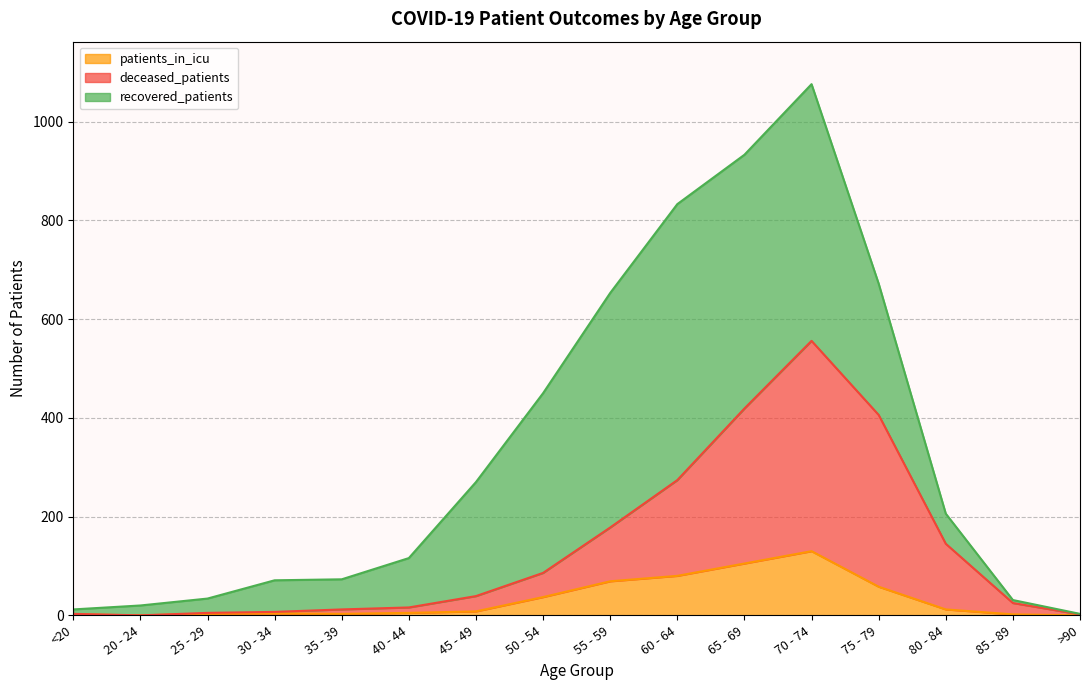

Between 20 - 24 and 40 - 44, which is larger?

40 - 44